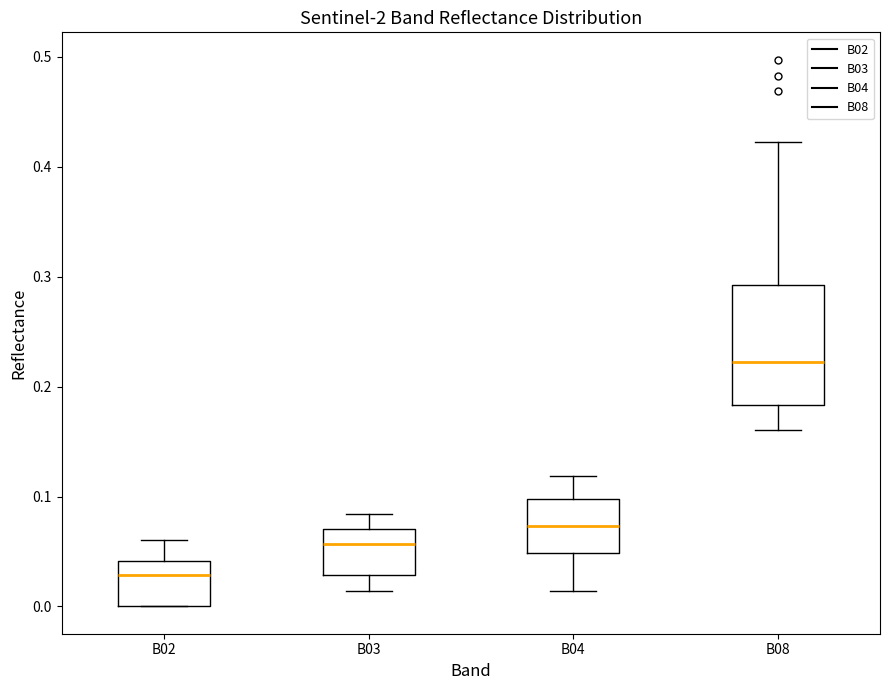

Which box's median line is the lowest?

B02